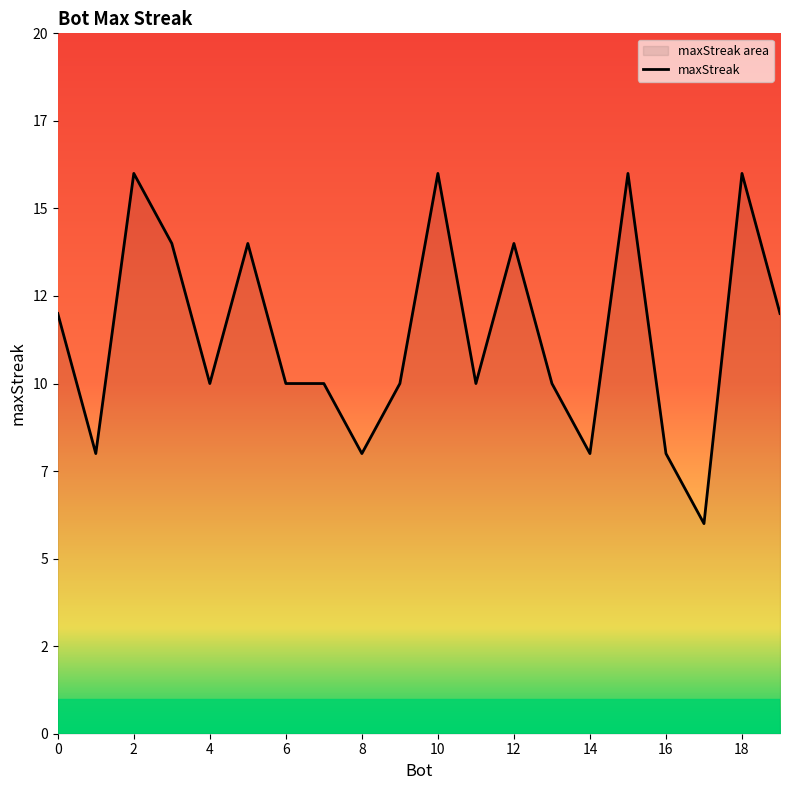

What value does the data have at 17, to the nearest 5?

5